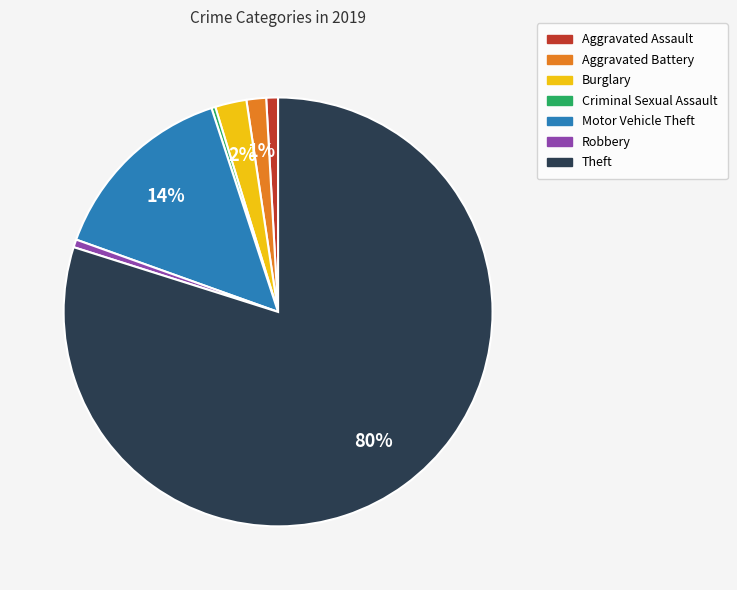

Between Theft and Burglary, which is larger?

Theft